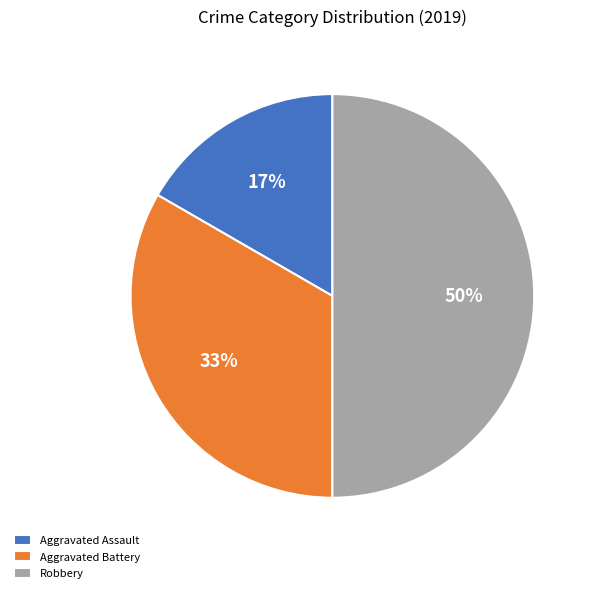

Is Aggravated Battery the majority of the pie?

No